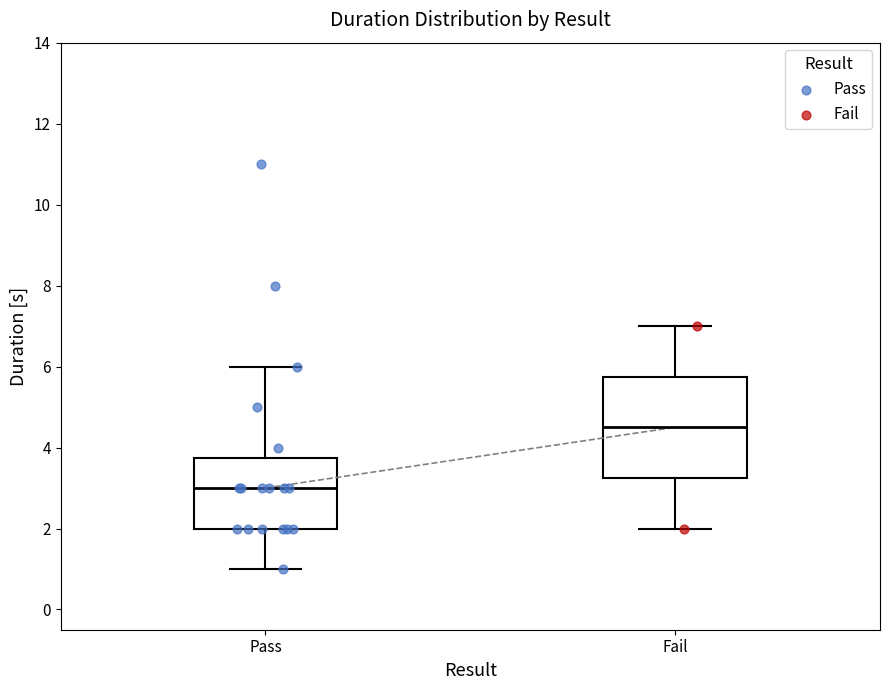

Which box has the lowest median line?

Pass